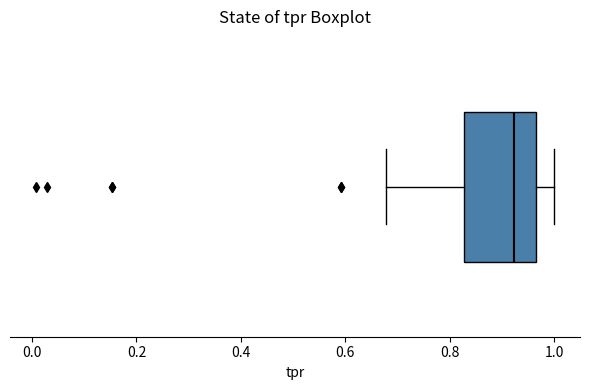

Transcribe this box plot: give where the median line is, the range the box spans, and where the two whiskers end, as read against the x-axis. The values are not printed on the chart, so give them approximately, as read against the axis.

median 0.92, box 0.82 to 0.96, whiskers 0.68 to 1.00